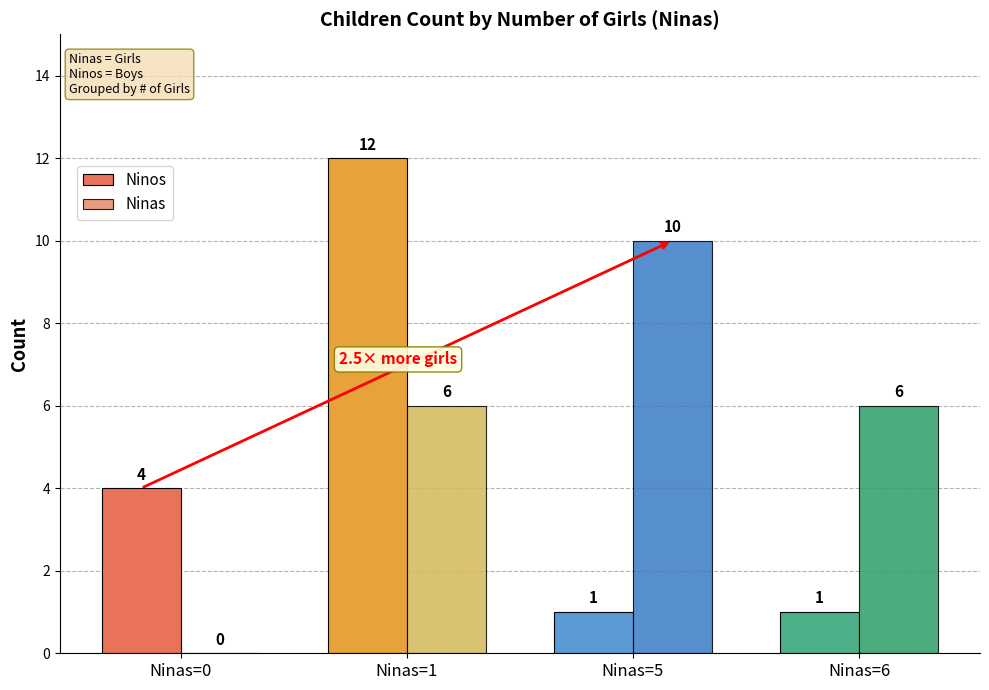

How many groups of bars are there?

4